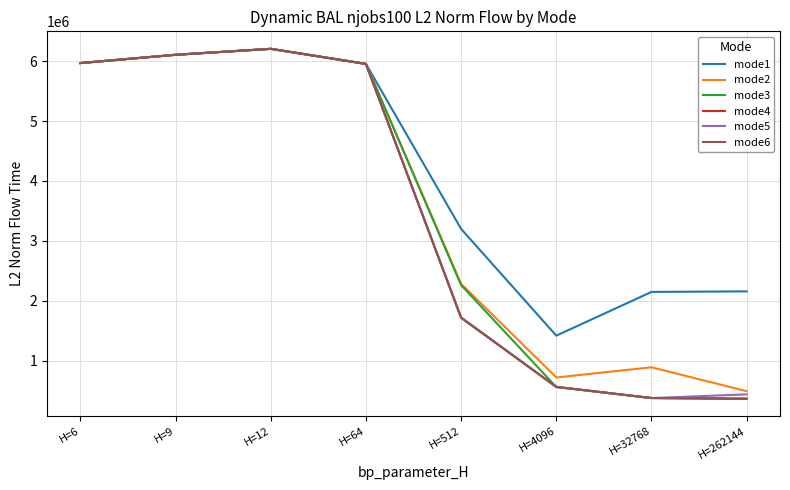

What is the total value across all series at H=262144?

4184884.7